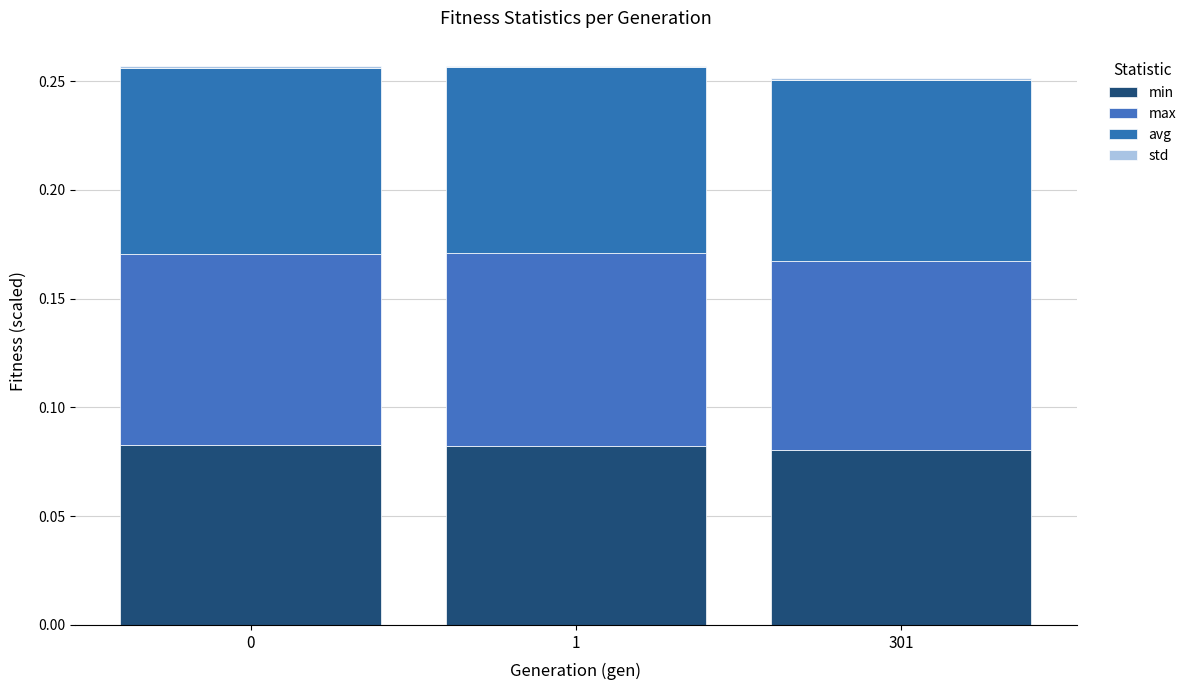

How many series are shown in this chart?

4